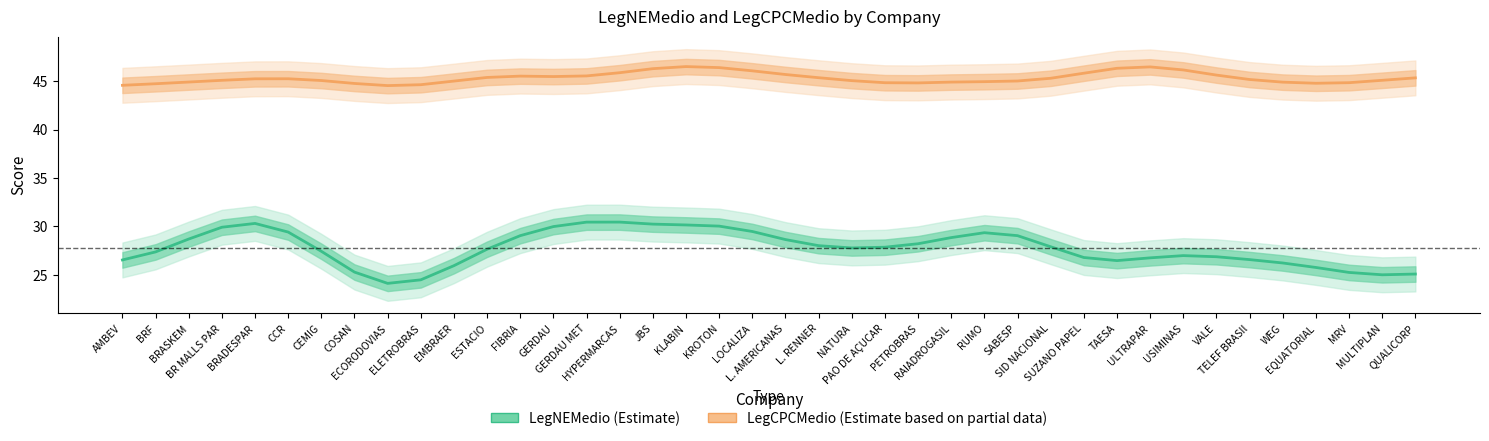

Which series has the largest range (max minus min)?

LegNEMedio